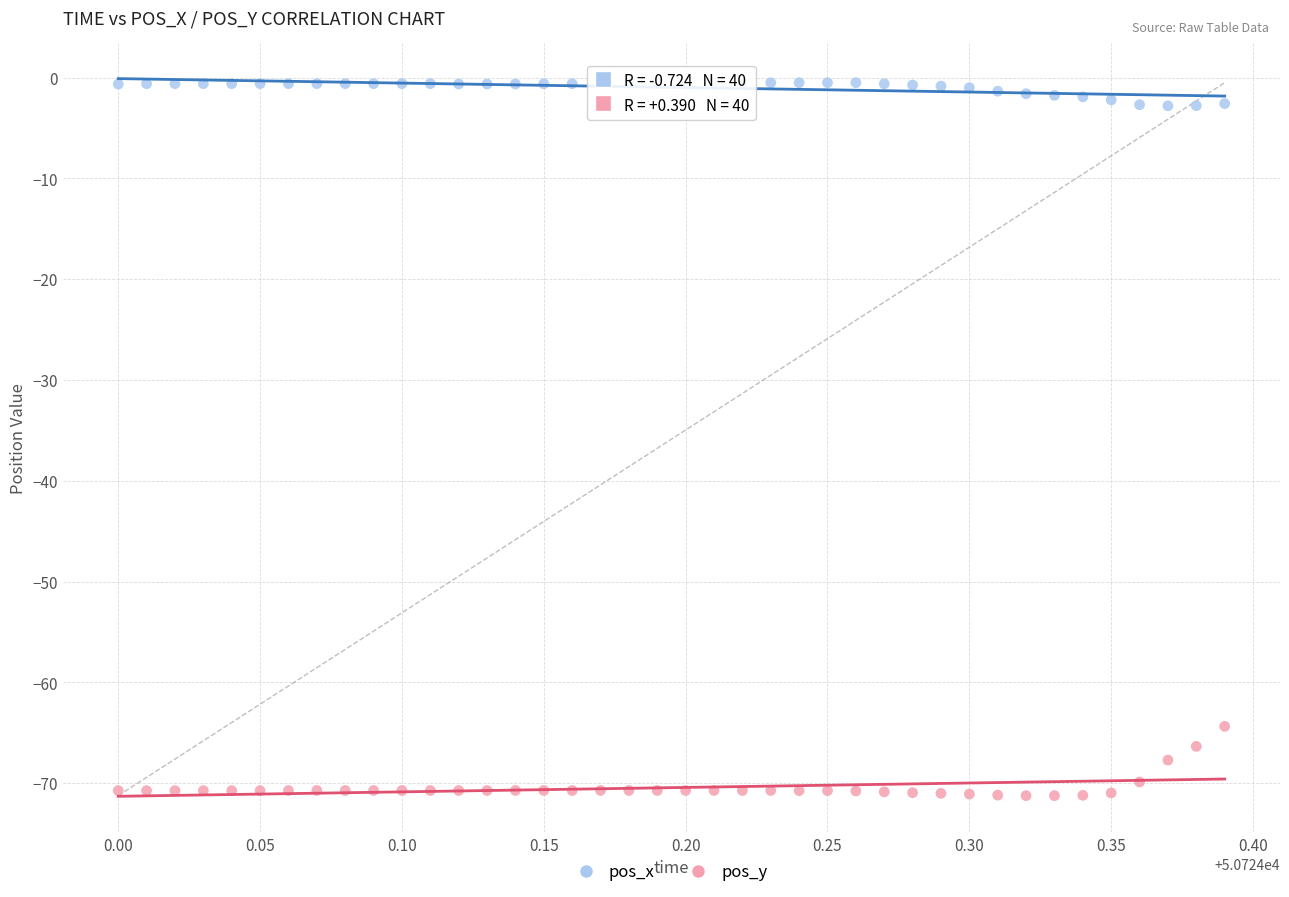

Across all series, what Y value is closest to -35?

-64.4